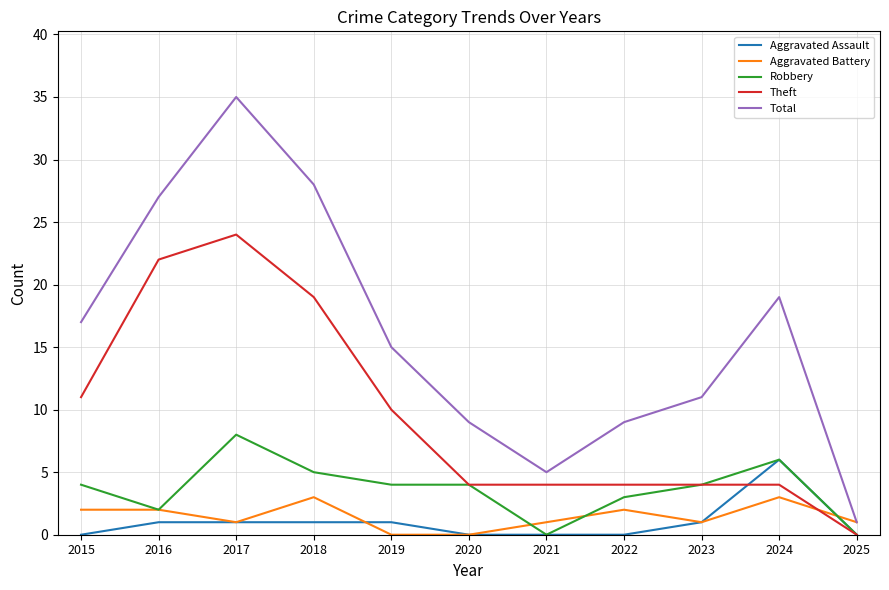

Reading right to left, what are all the values shown in this chart?

Aggravated Assault: 0	6	1	0	0	0	1	1	1	1	0
Aggravated Battery: 1	3	1	2	1	0	0	3	1	2	2
Robbery: 0	6	4	3	0	4	4	5	8	2	4
Theft: 0	4	4	4	4	4	10	19	24	22	11
Total: 1	19	11	9	5	9	15	28	35	27	17